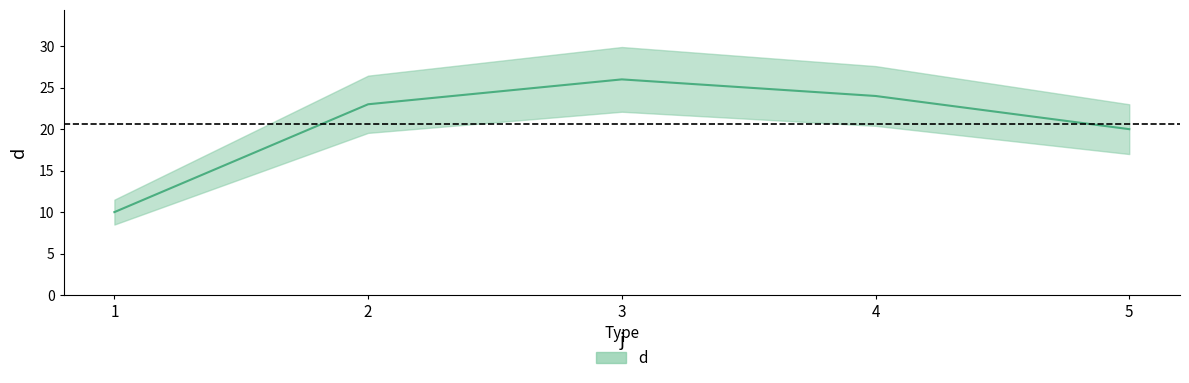

How many lines are shown in the chart?

1